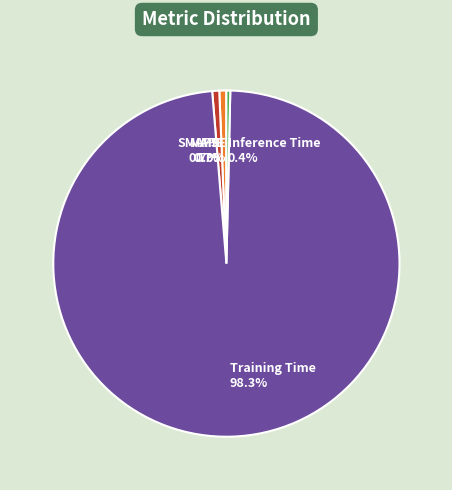

Does Training Time represent more than half of the total?

Yes